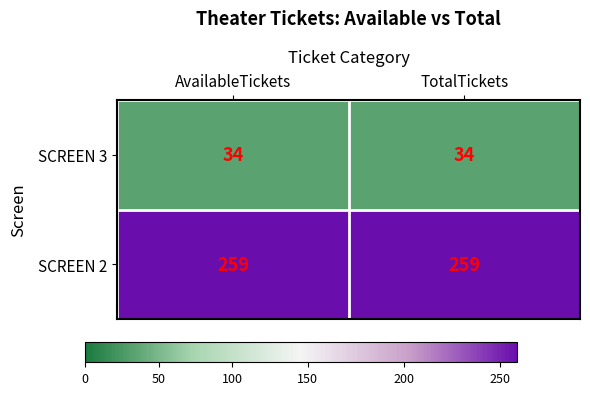

Rank the series at TotalTickets from lowest to highest value.

SCREEN 3, SCREEN 2